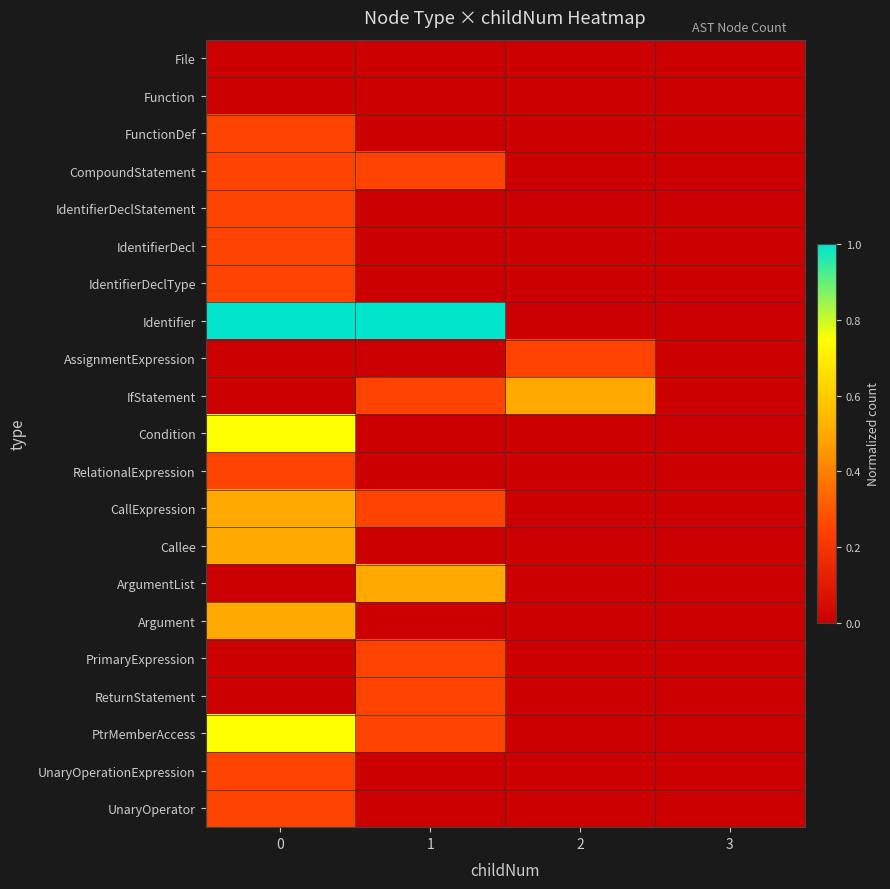

Reading left to right, extract all data points from this chart.

row_0: 0.0	0.0	0.0	0.0
row_1: 0.0	0.0	0.0	0.0
row_2: 0.2	0.0	0.0	0.0
row_3: 0.2	0.2	0.0	0.0
row_4: 0.2	0.0	0.0	0.0
row_5: 0.2	0.0	0.0	0.0
row_6: 0.2	0.0	0.0	0.0
row_7: 1.0	1.0	0.0	0.0
row_8: 0.0	0.0	0.2	0.0
row_9: 0.0	0.2	0.5	0.0
row_10: 0.7	0.0	0.0	0.0
row_11: 0.2	0.0	0.0	0.0
row_12: 0.5	0.2	0.0	0.0
row_13: 0.5	0.0	0.0	0.0
row_14: 0.0	0.5	0.0	0.0
row_15: 0.5	0.0	0.0	0.0
row_16: 0.0	0.2	0.0	0.0
row_17: 0.0	0.2	0.0	0.0
row_18: 0.7	0.2	0.0	0.0
row_19: 0.2	0.0	0.0	0.0
row_20: 0.2	0.0	0.0	0.0